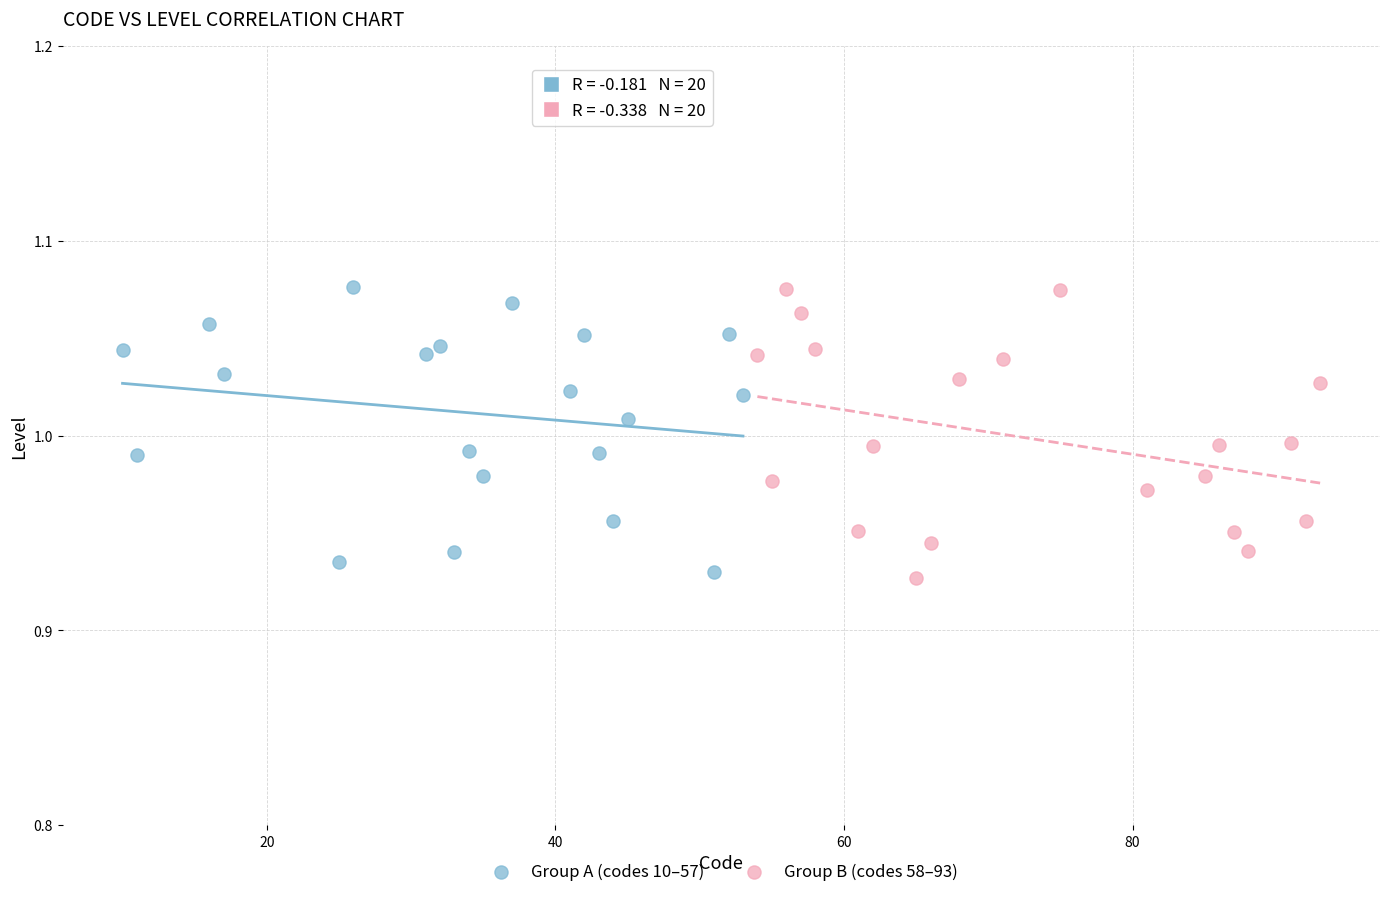

What are all the series names shown in the legend?

Group A (codes 10–57), Group B (codes 58–93)